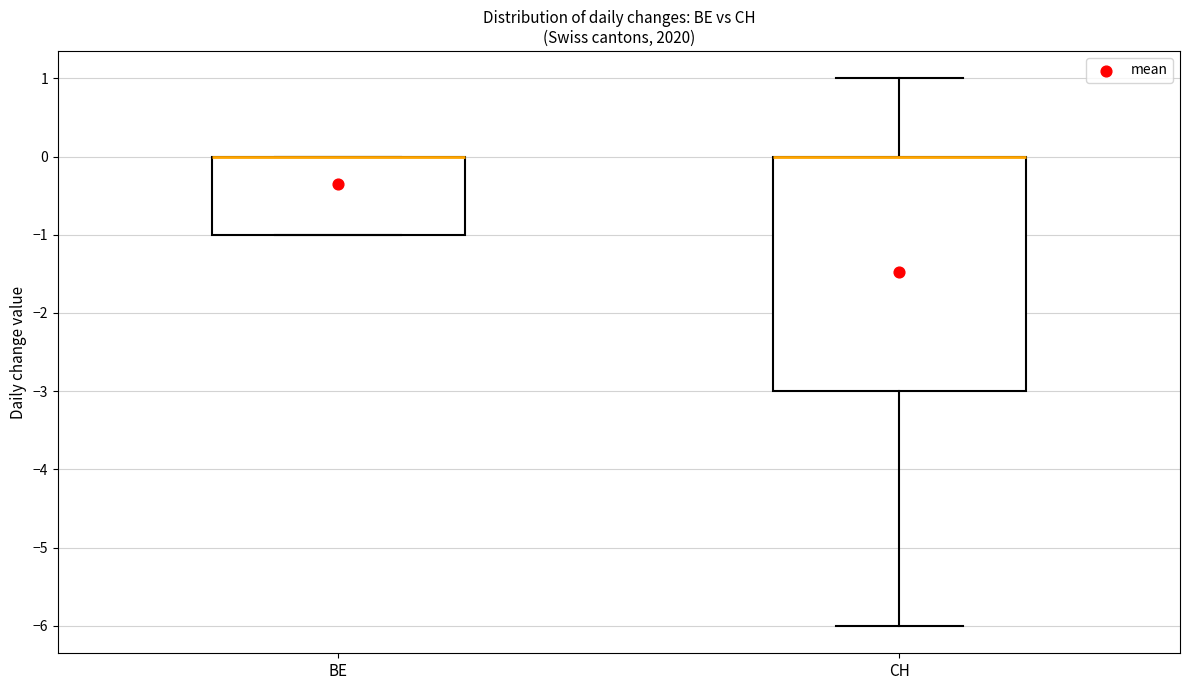

Which box is the tallest, from its lower edge to its upper edge?

CH